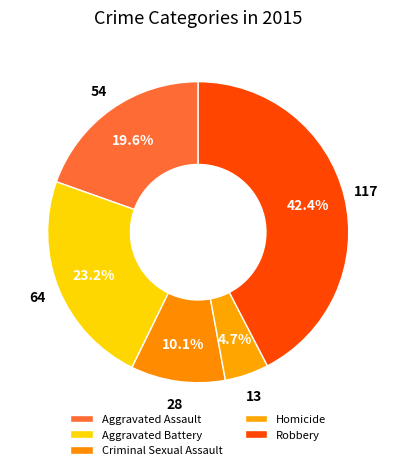

Is there a majority slice in this chart?

No